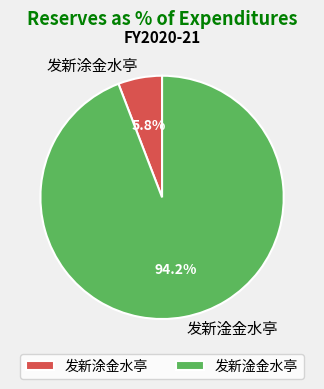

Between 发新涂金水亭 and 发新淦金水亭, which is larger?

发新淦金水亭